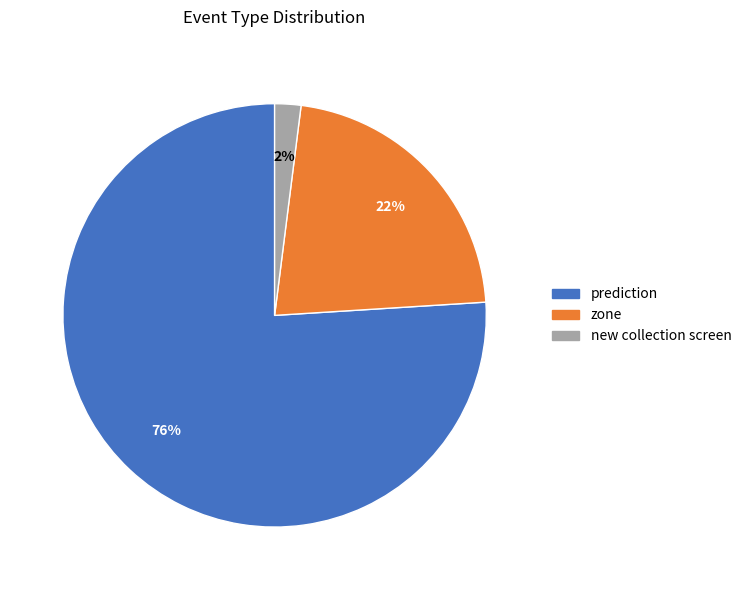

To the nearest percent, what portion does prediction represent?

76%